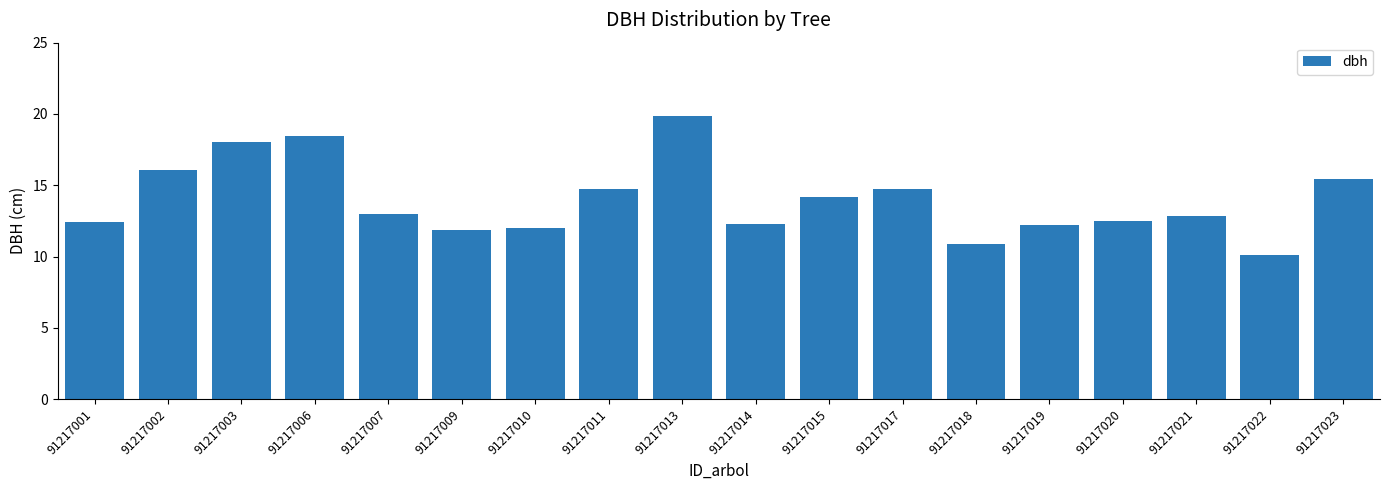

What is the value of the 17th bar from the left?

10.1